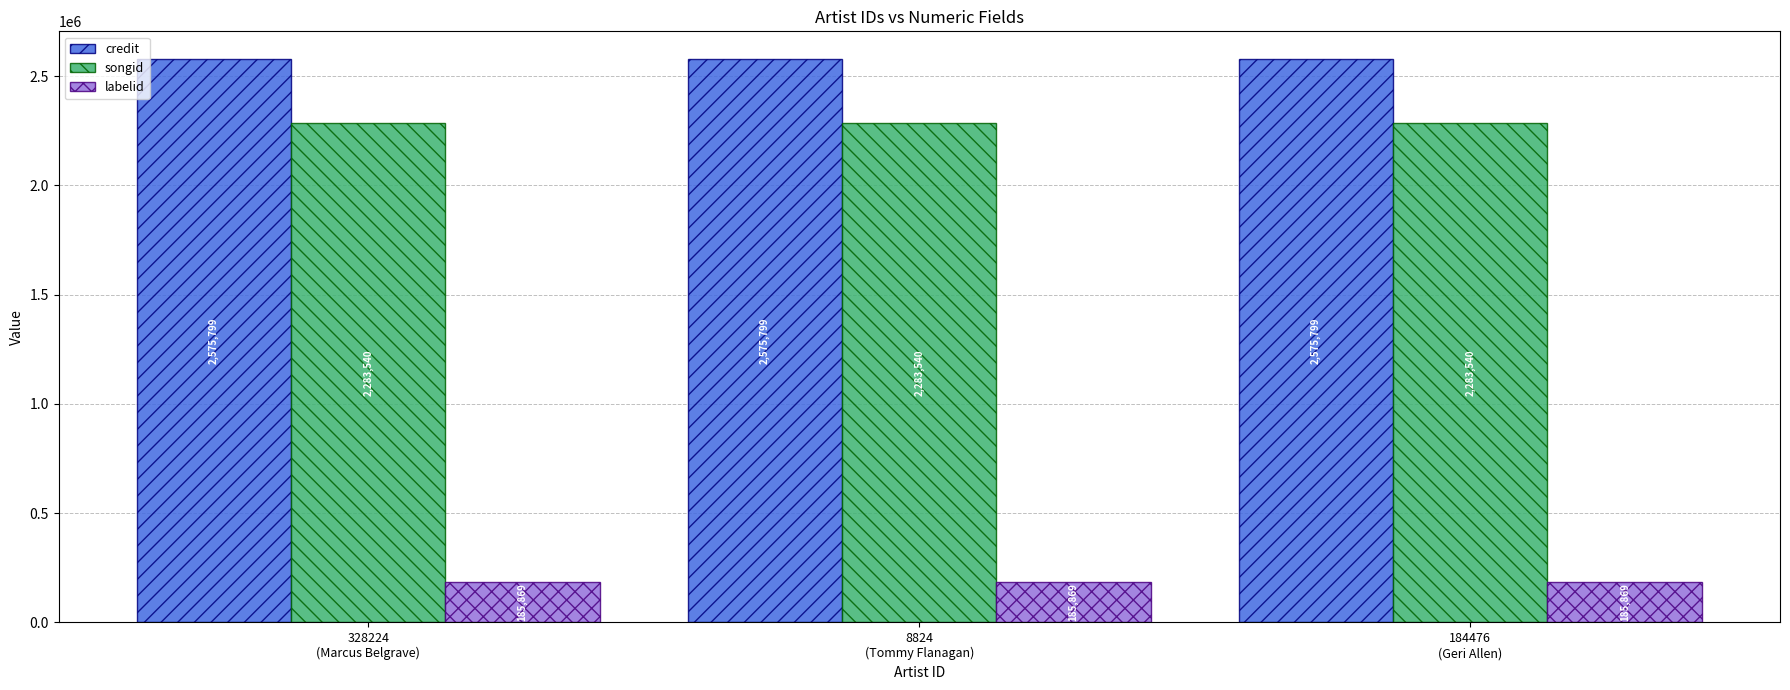

Reading left to right, transcribe all the data shown in this chart.

credit: 328224
(Marcus Belgrave)=2575799	8824
(Tommy Flanagan)=2575799	184476
(Geri Allen)=2575799
songid: 328224
(Marcus Belgrave)=2283540	8824
(Tommy Flanagan)=2283540	184476
(Geri Allen)=2283540
labelid: 328224
(Marcus Belgrave)=185869	8824
(Tommy Flanagan)=185869	184476
(Geri Allen)=185869